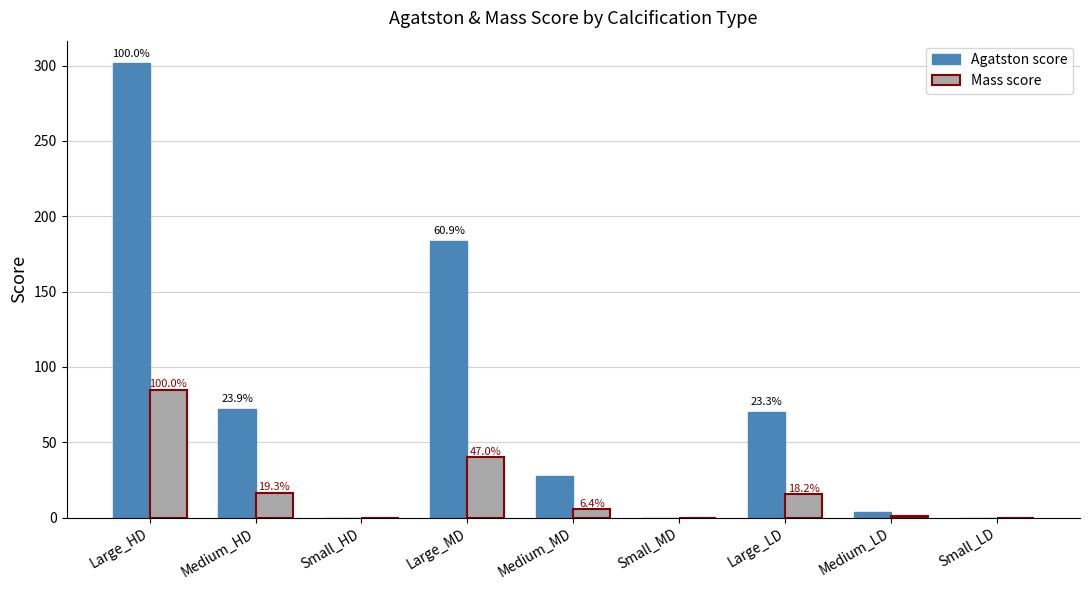

Does the chart contain stacked bars?

No